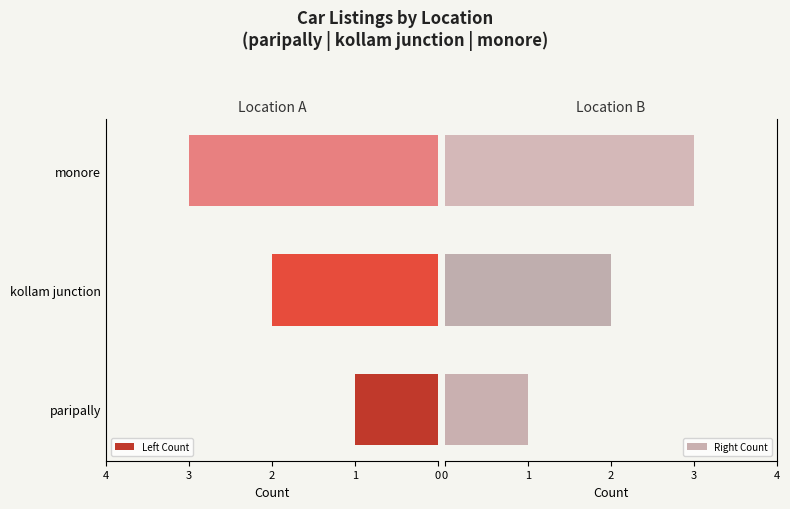

Is it true that Left Count equals 2 at kollam junction?

True